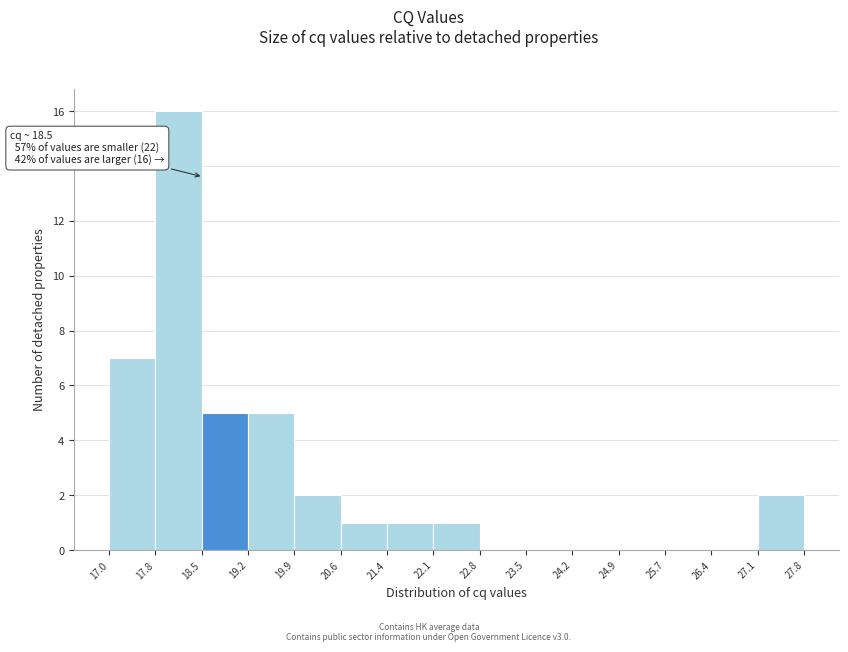

Over which range of the x-axis is the bar tallest?

17.8 to 18.5